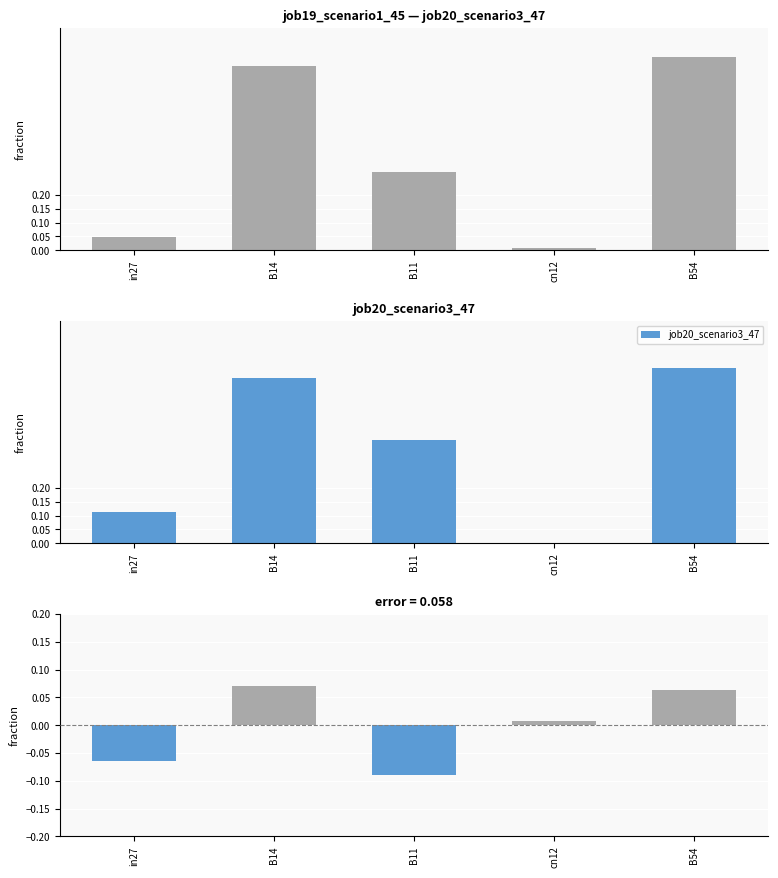

At which label does job19_scenario1_45 reach its minimum?

cn12